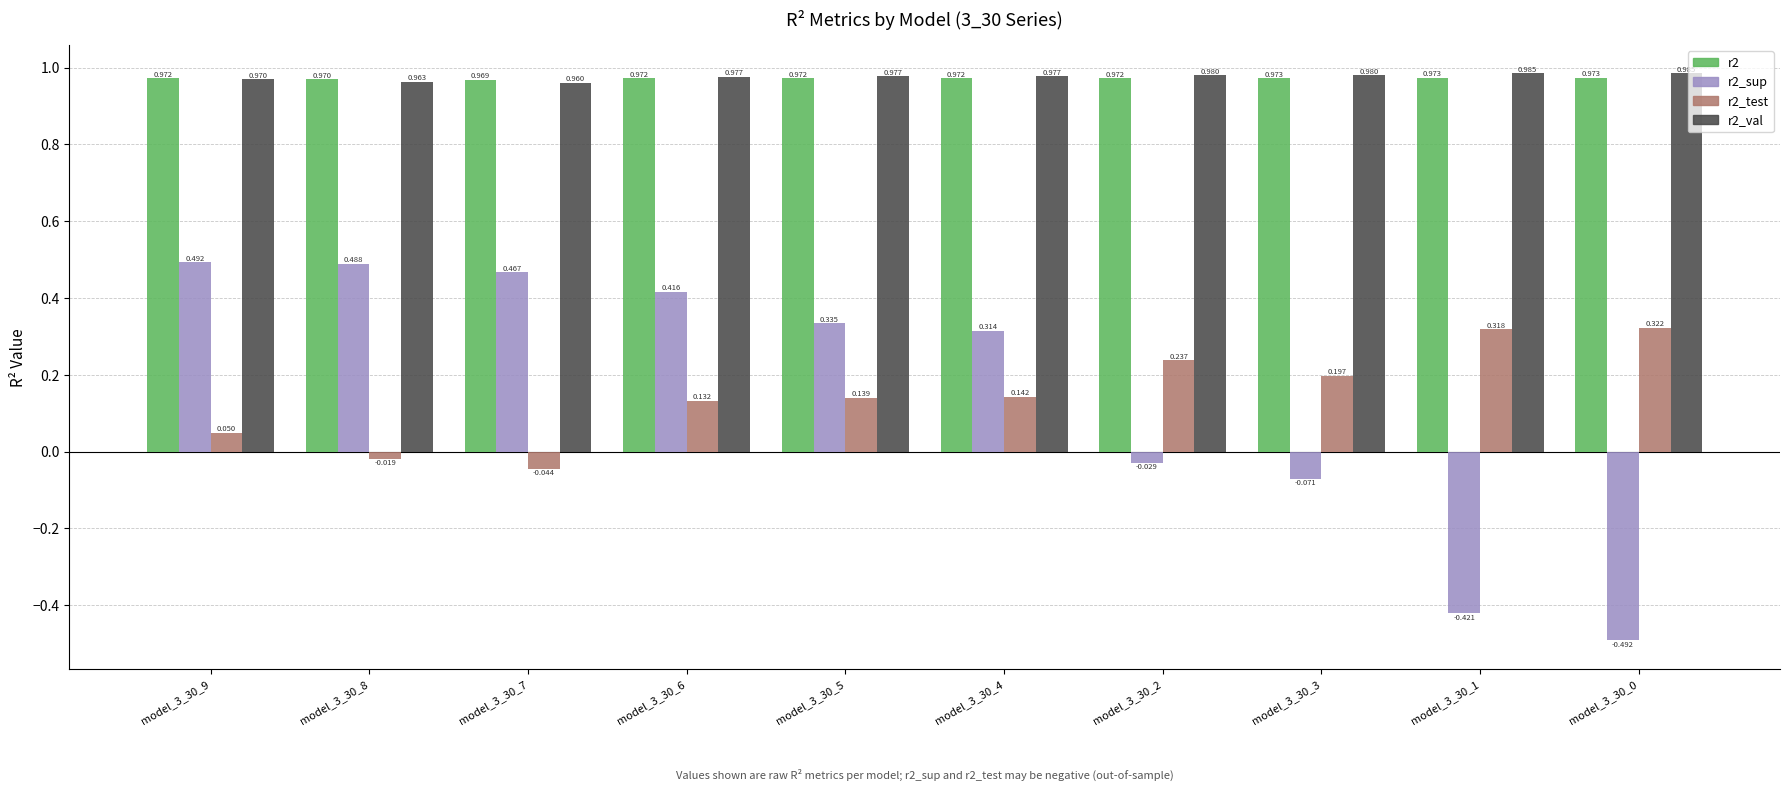

What is the sum of the r2_val values at model_3_30_4 and model_3_30_2?

2.0